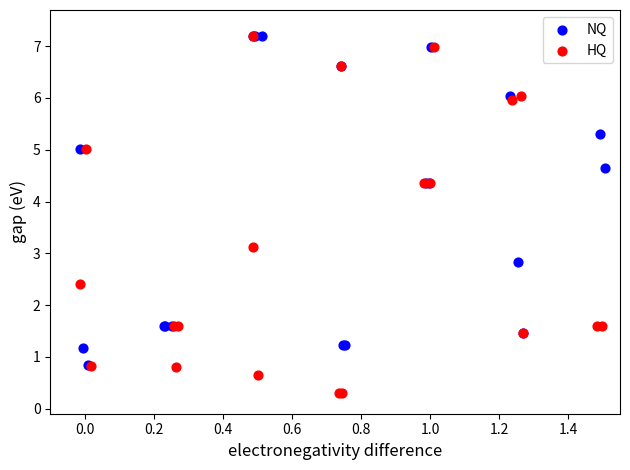

Which series has the widest spread of Y values?

HQ